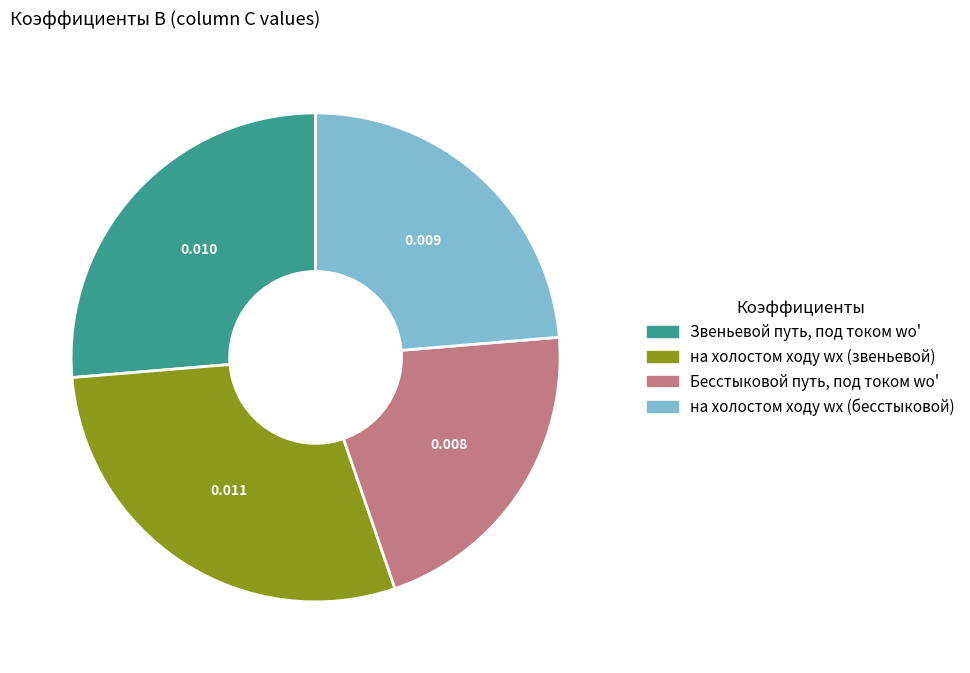

Do Бесстыковой путь, под током wо' and Звеньевой путь, под током wо' together represent more than half of the pie?

No